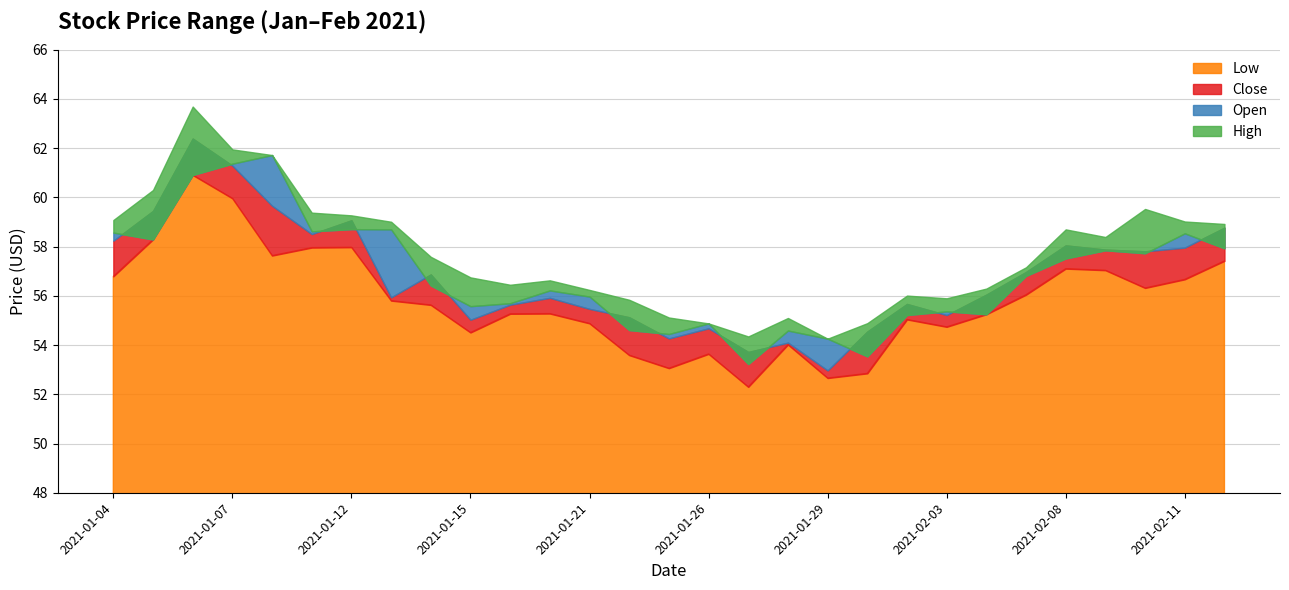

What is the approximate value of Low at 2021-01-08?

57.6